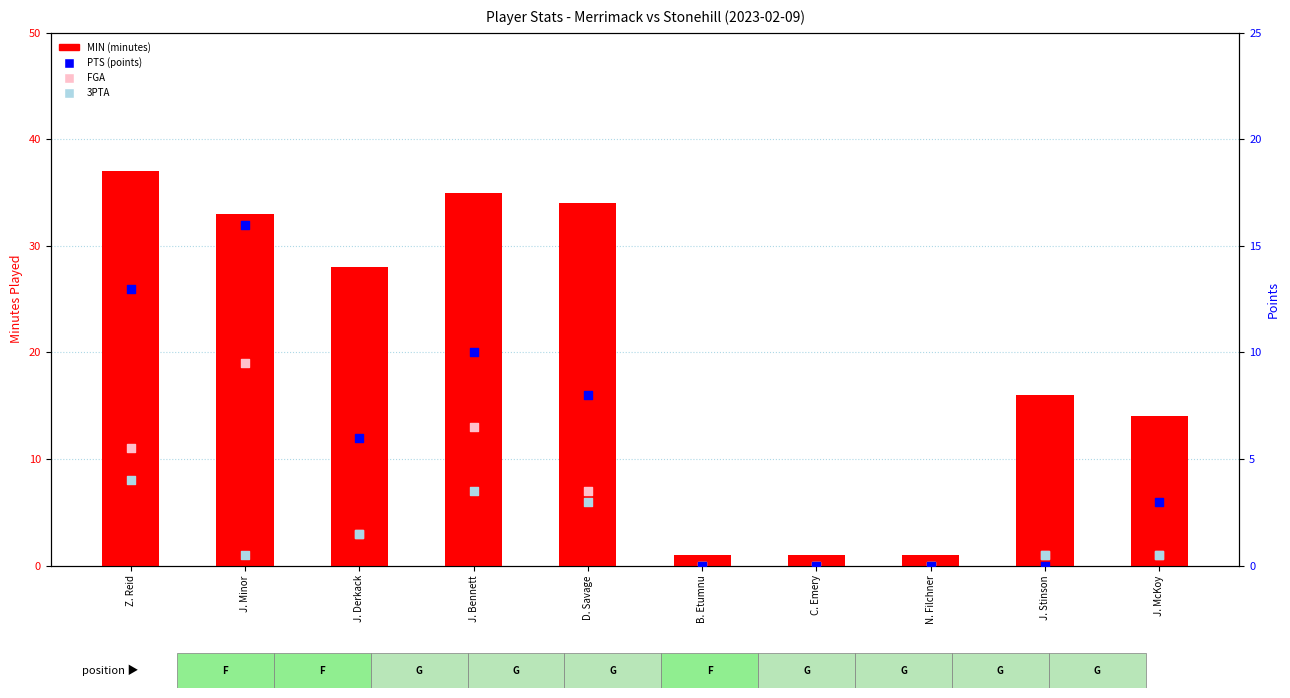

At how many categories does at least one series exceed 23?

5